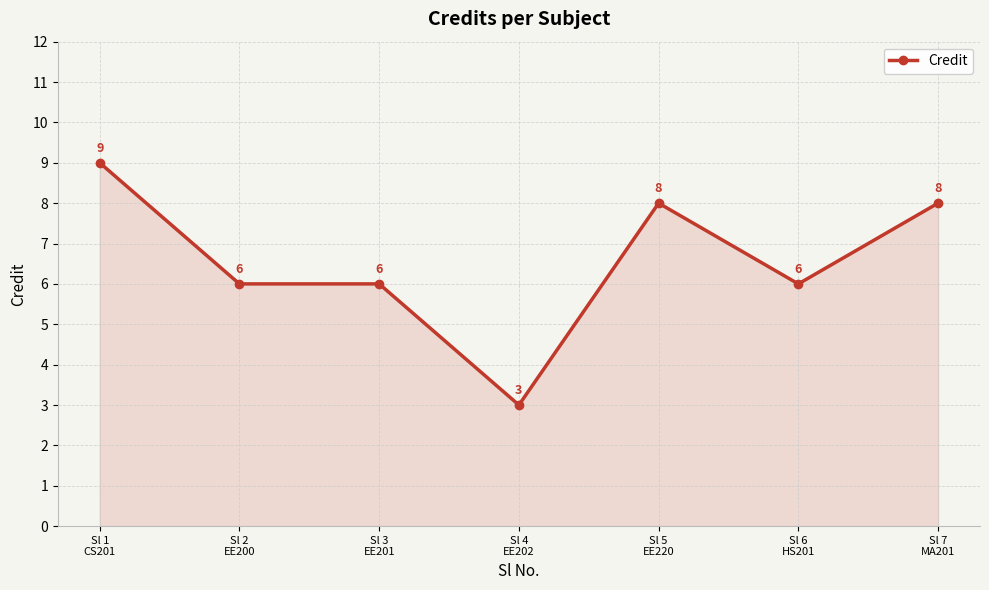

Between Sl 3
EE201 and Sl 1
CS201, which is larger?

Sl 1
CS201